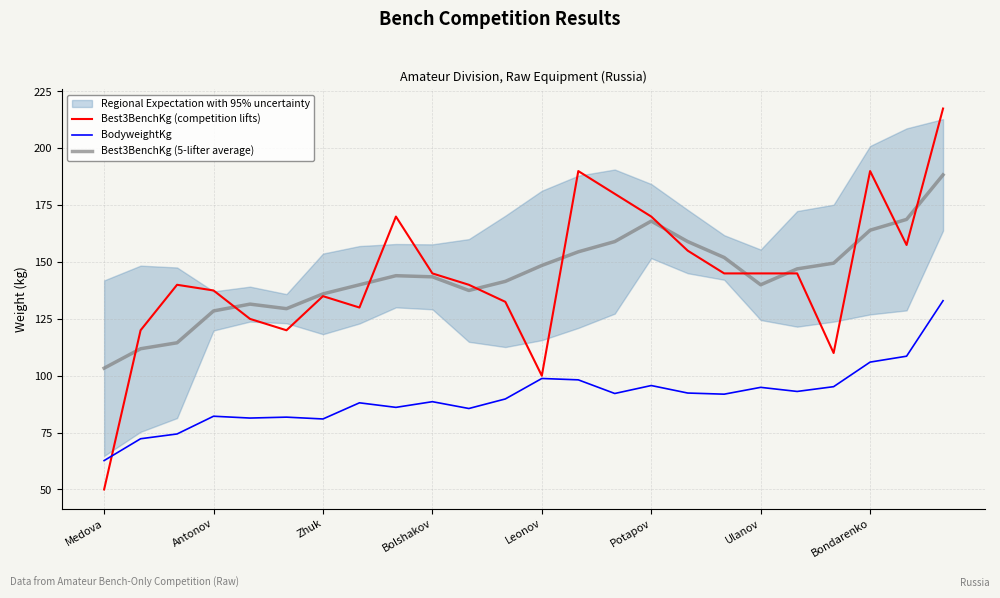

How many lines are shown in the chart?

3